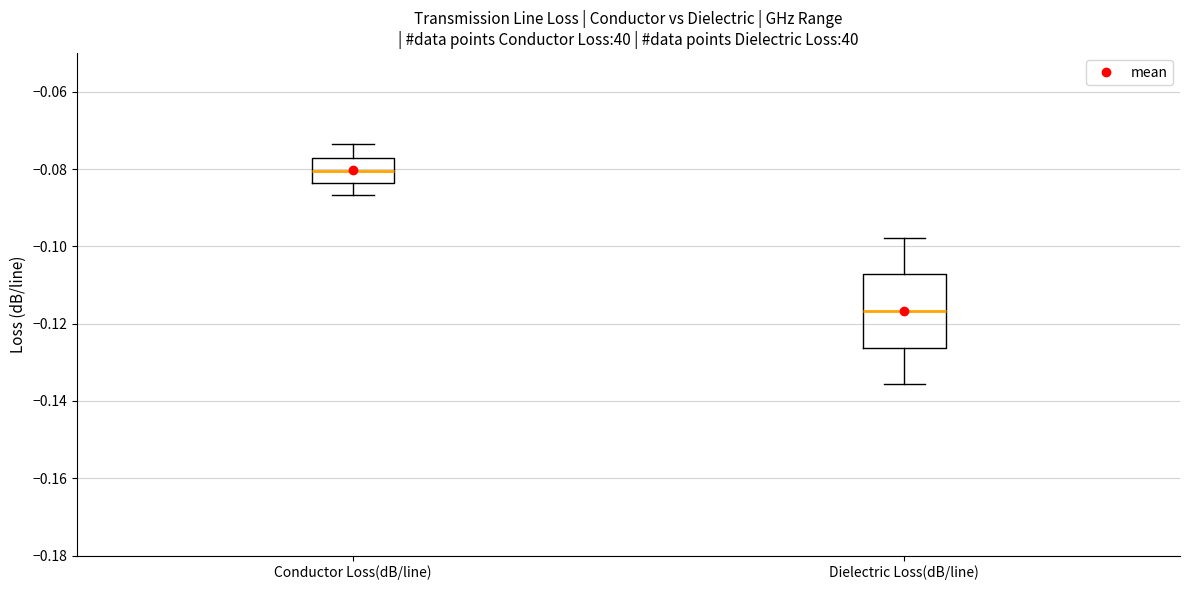

Comparing the boxes themselves (not the whiskers), which one is the tallest?

Dielectric Loss(dB/line)